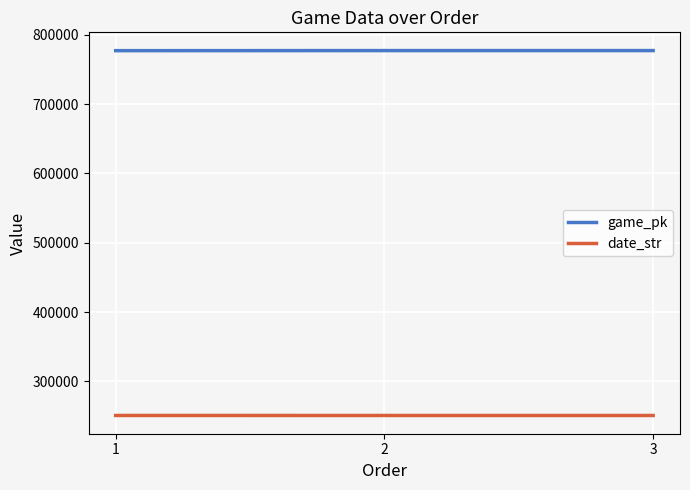

Which series has the largest total across all categories?

game_pk